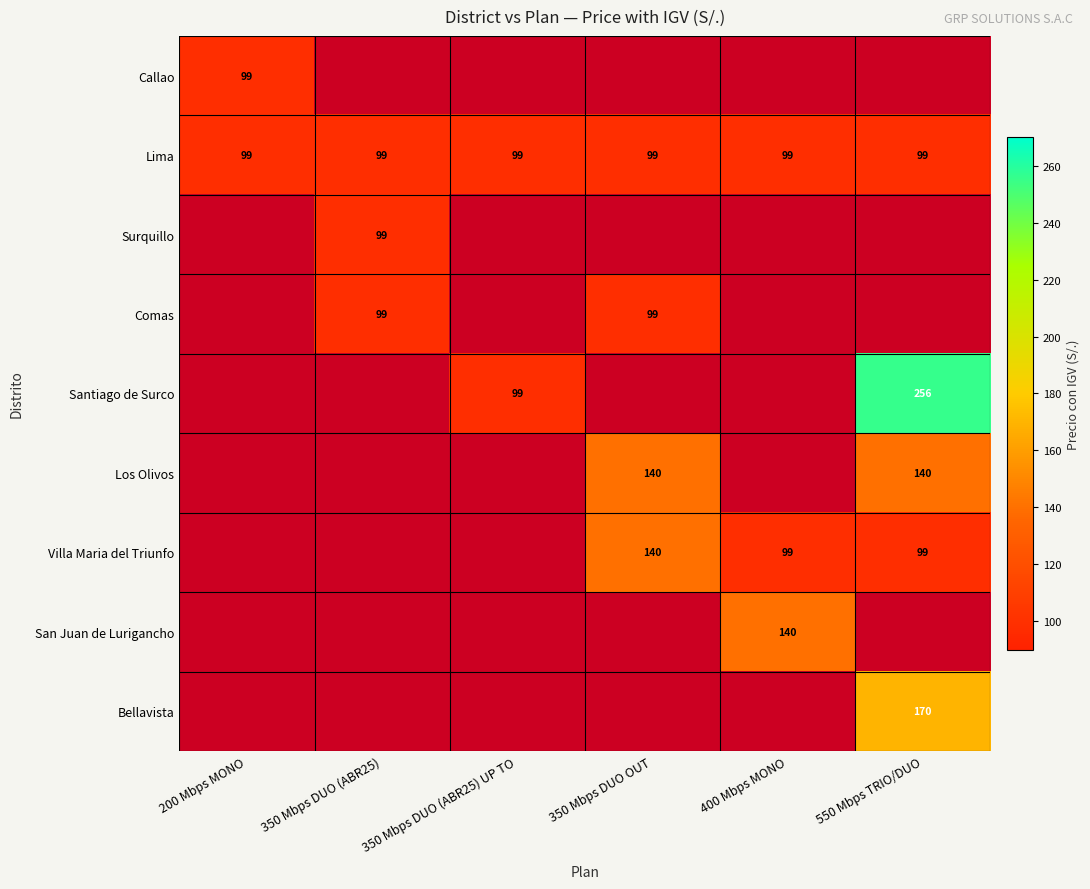

At how many categories does at least one series exceed 217?

1